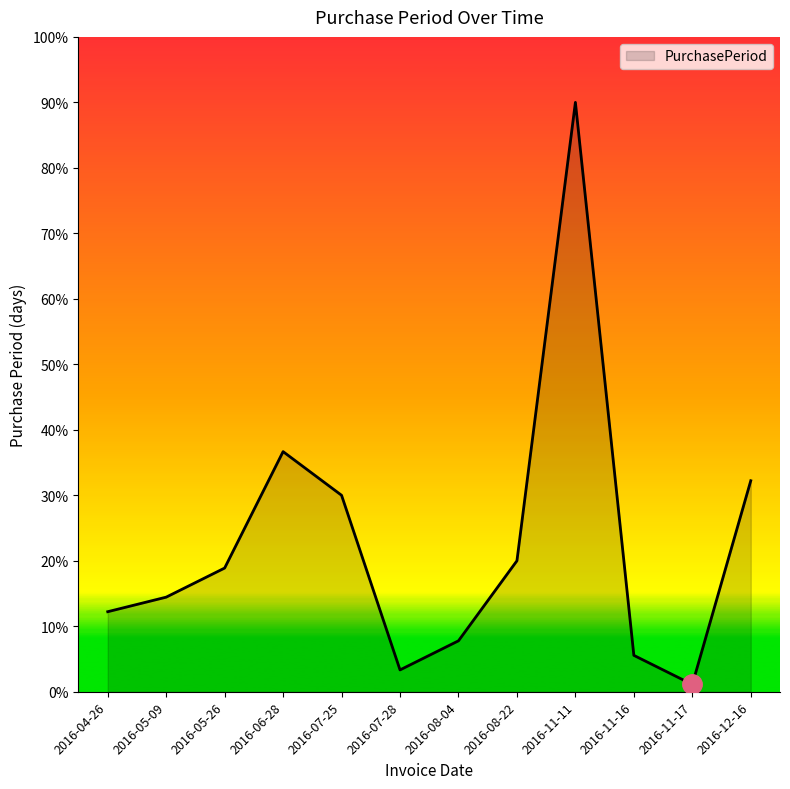

Which label corresponds to the largest value in the chart?

2016-11-11